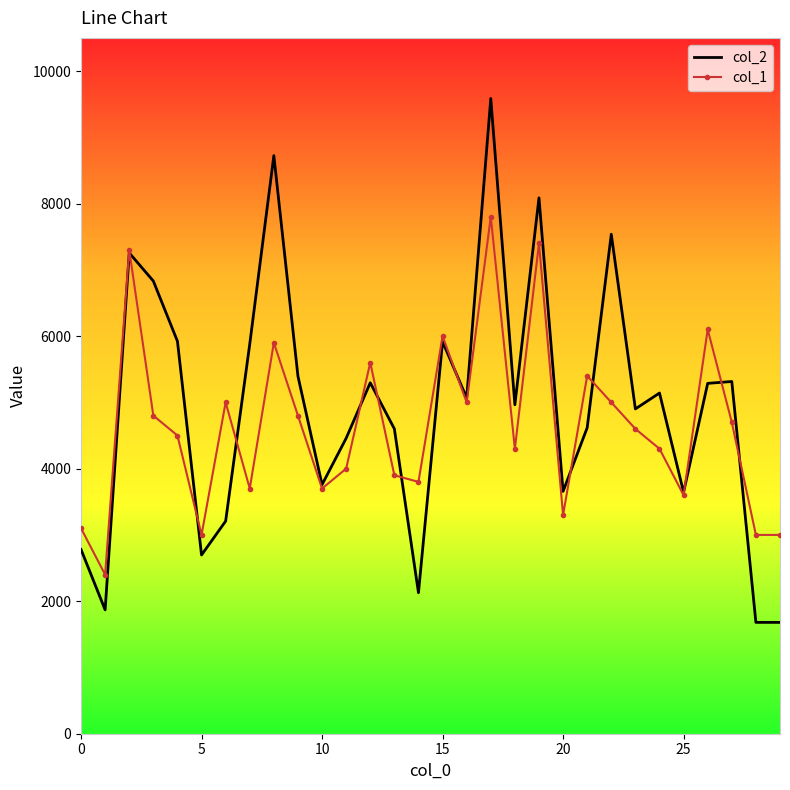

What is the smallest value displayed?

1680